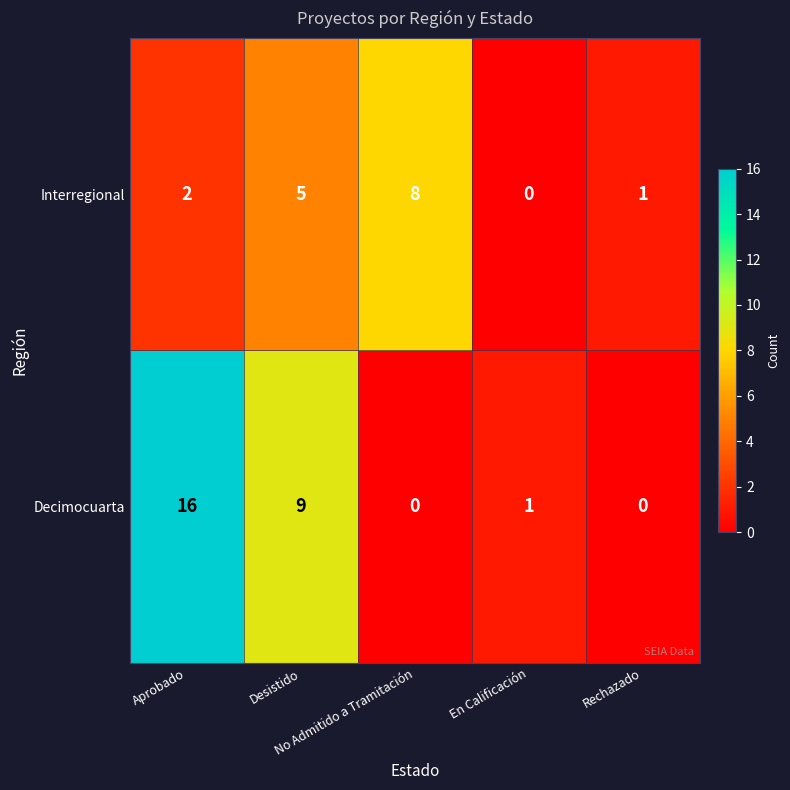

At which category is the sum across all series the highest?

Aprobado